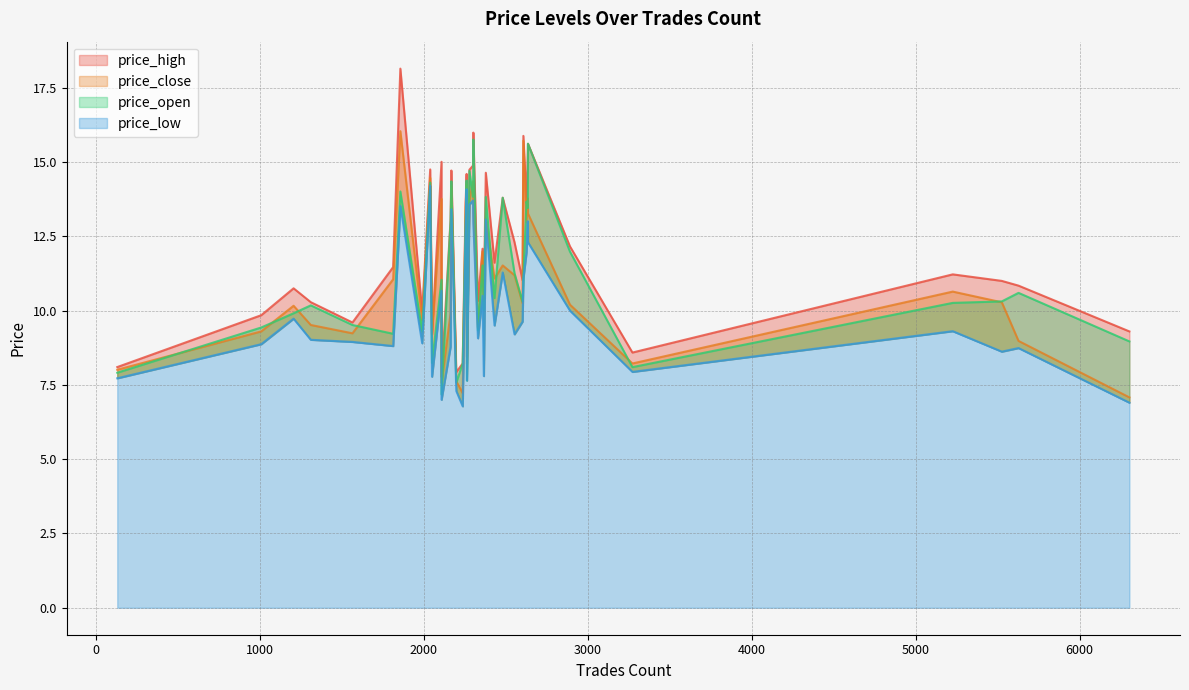

The price_low series shows 4.5 at 132. True or false?

False